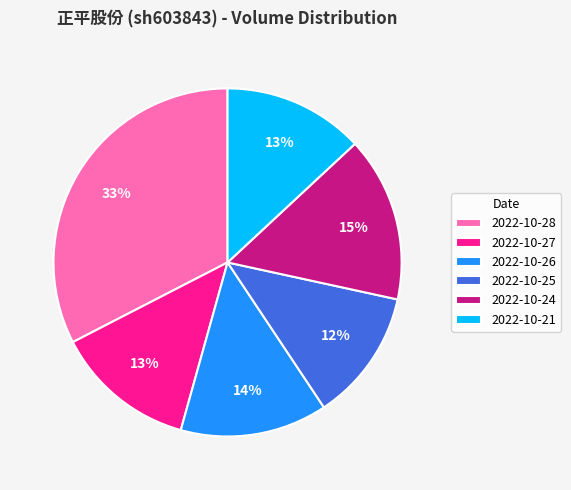

To the nearest percent, what is the difference between the 2022-10-24 and 2022-10-25 slice percentages?

3%